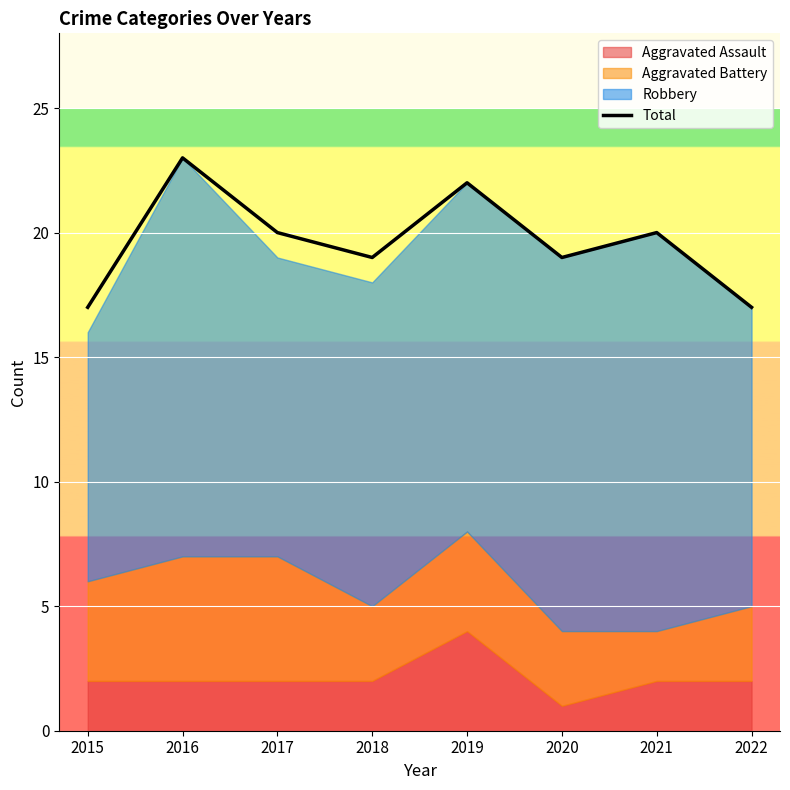

What is the change in value from 2015 to 2020?

+2